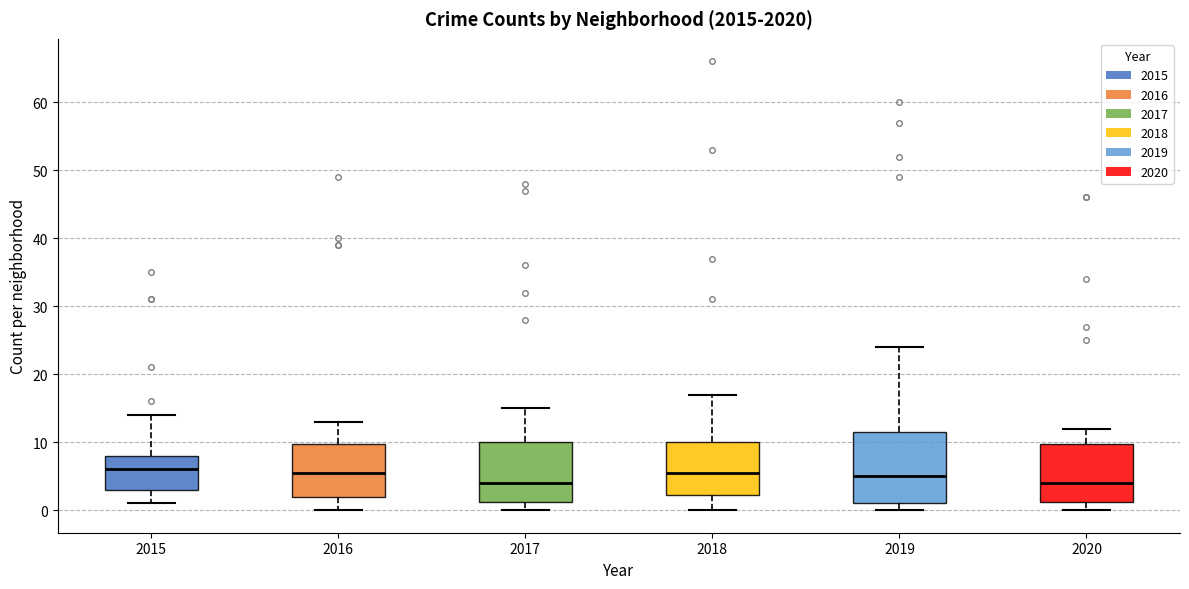

Comparing the boxes themselves (not the whiskers), which one is the tallest?

2019